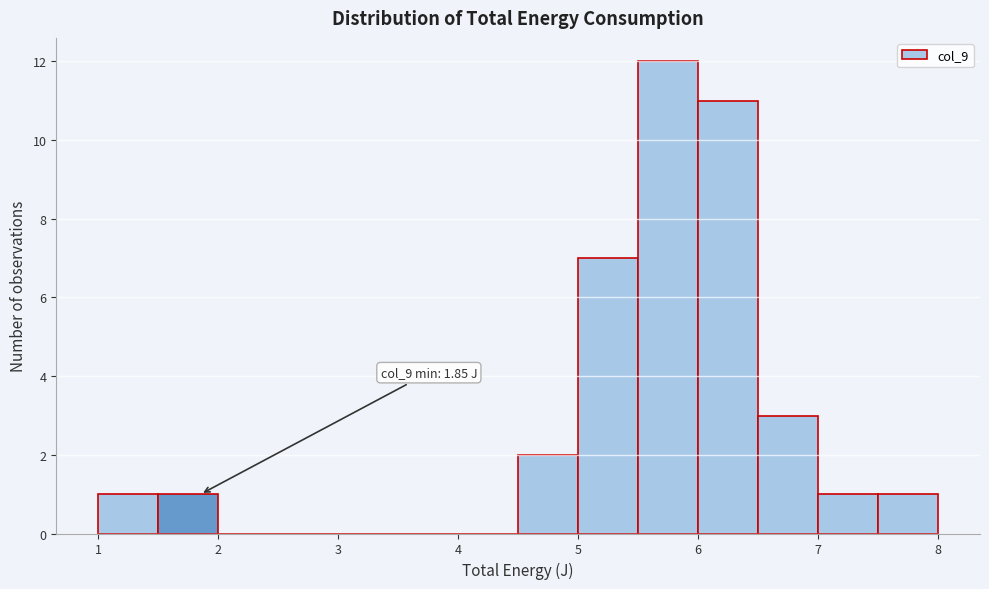

Over which range of the x-axis is the bar tallest?

5.5 to 6.0